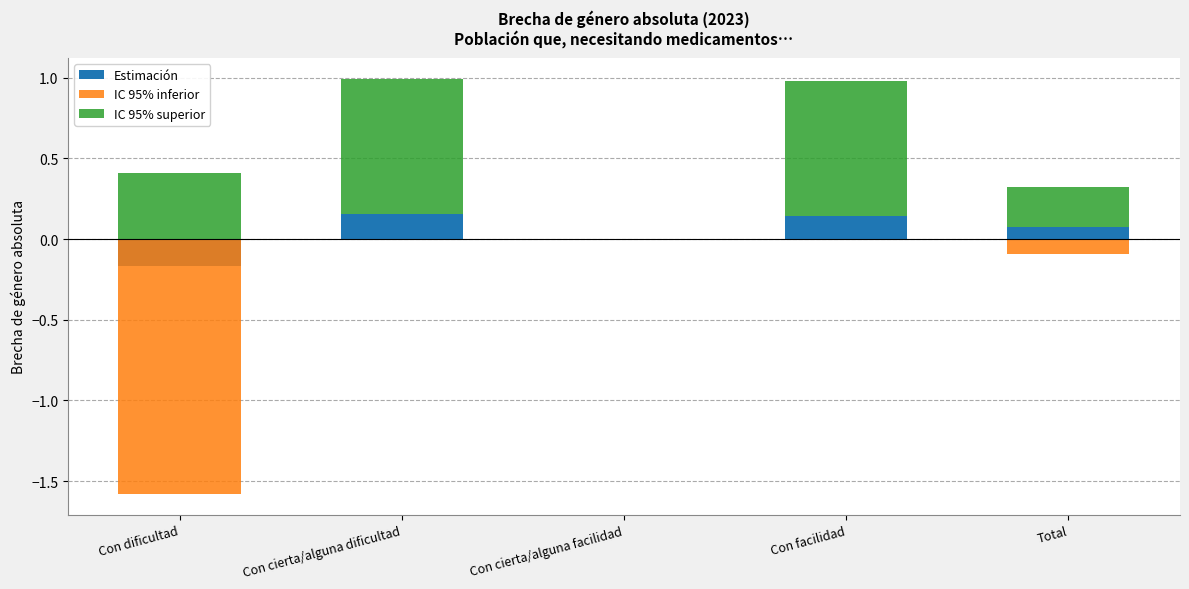

Rank the series by their maximum value, from lowest to highest.

IC 95% inferior, Estimación, IC 95% superior